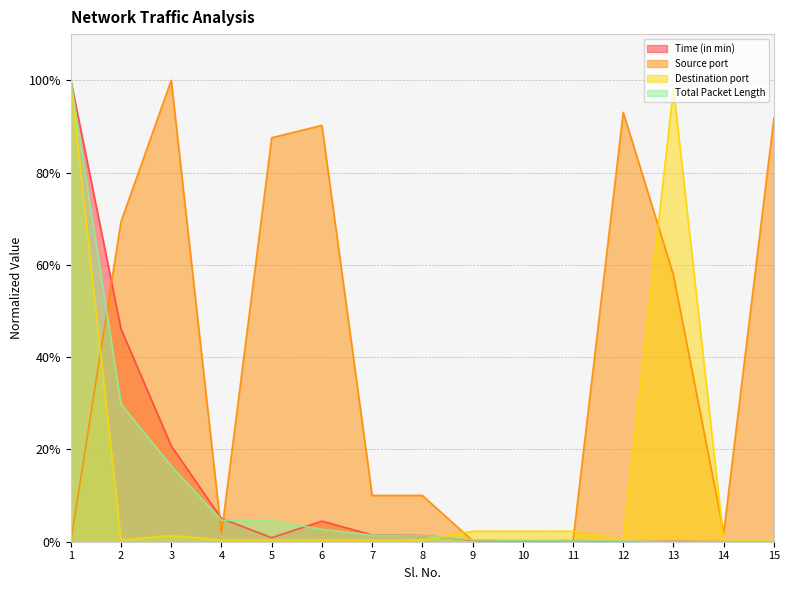

What are all the series names shown in the legend?

Time (in min), Source port, Destination port, Total Packet Length